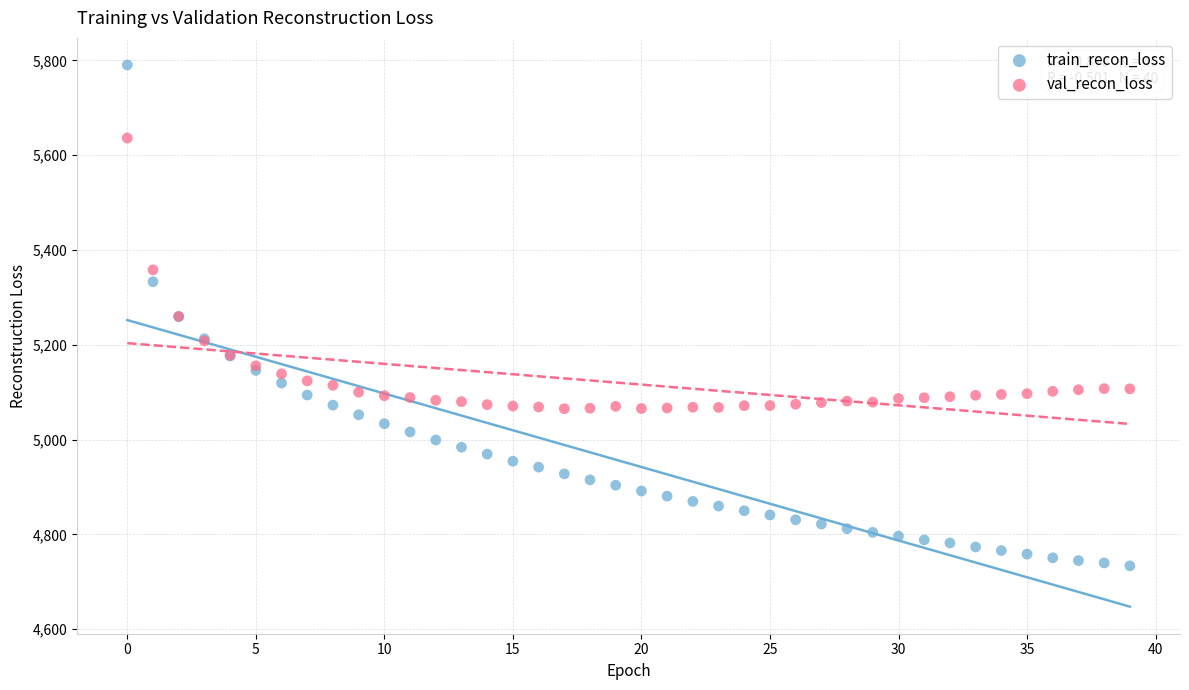

Which series contains the highest Y value?

train_recon_loss